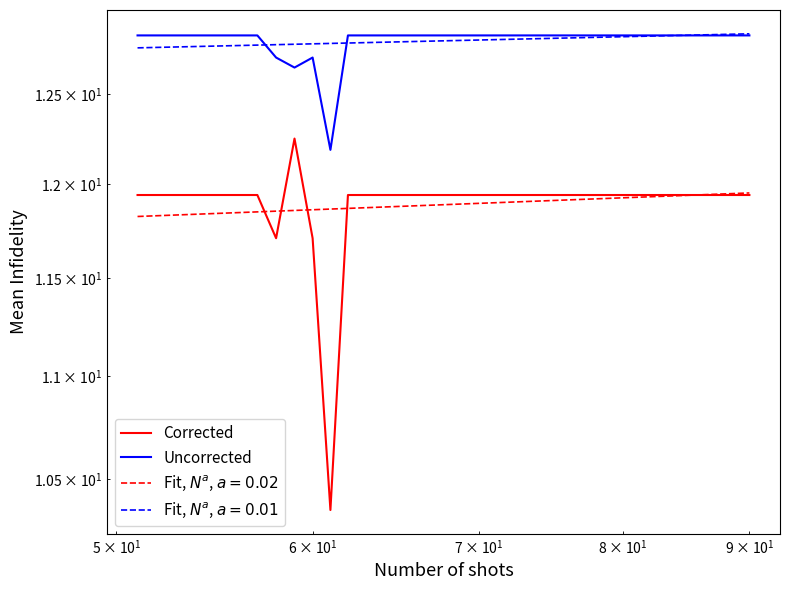

True or false: Uncorrected and Corrected cross at least once.

False